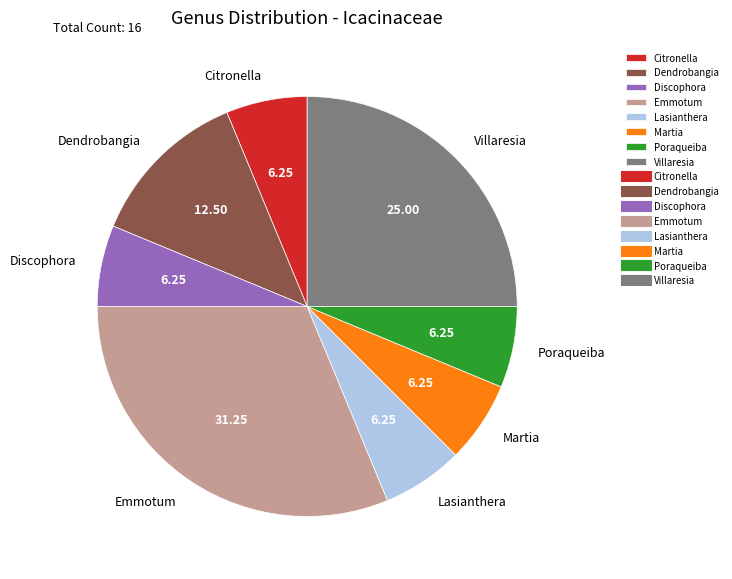

Which slice is the largest?

Emmotum